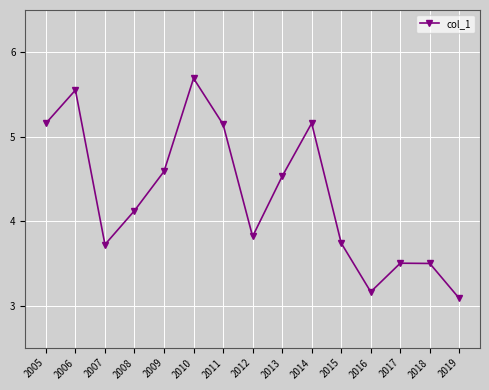

What is the minimum value shown in the chart?

3.1